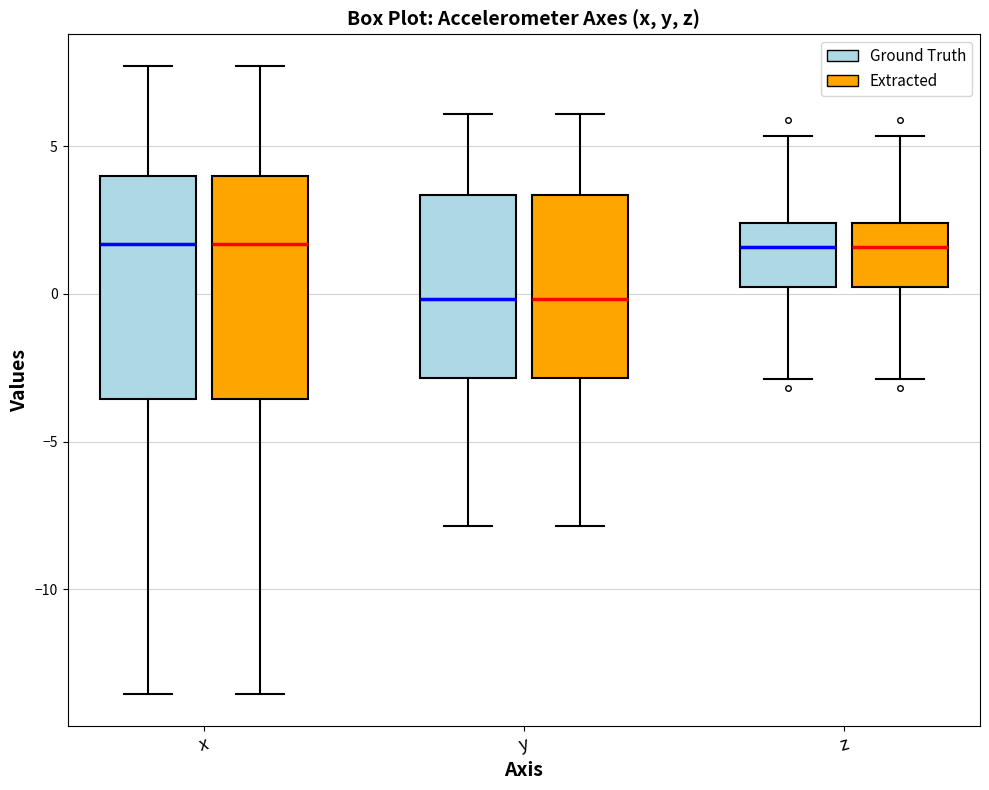

Reading left to right, read every box against the y-axis: the position of its median line, the range the box covers, and the ends of its whiskers. The values are not printed on the chart, so give them approximately, as read against the axis.

x (Ground Truth): median 1.5, box -3.5 to 4.0, whiskers -13.5 to 7.5
x (Extracted): median 1.5, box -3.5 to 4.0, whiskers -13.5 to 7.5
y (Ground Truth): median 0.0, box -3.0 to 3.5, whiskers -8.0 to 6.0
y (Extracted): median 0.0, box -3.0 to 3.5, whiskers -8.0 to 6.0
z (Ground Truth): median 1.5, box 0.0 to 2.5, whiskers -3.0 to 5.5
z (Extracted): median 1.5, box 0.0 to 2.5, whiskers -3.0 to 5.5